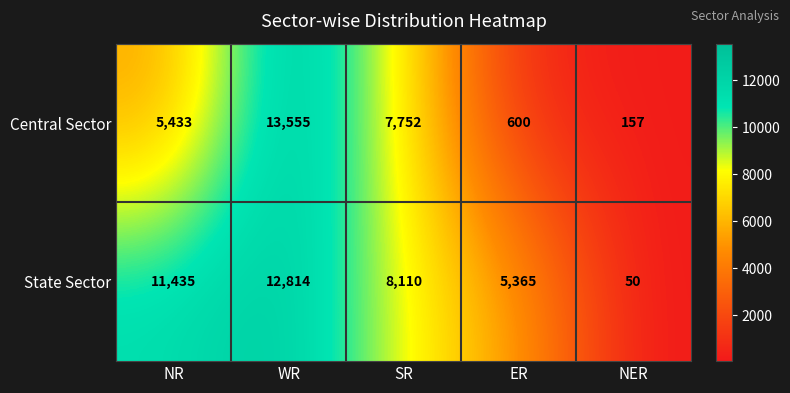

At which label does State Sector first exceed 8110?

NR